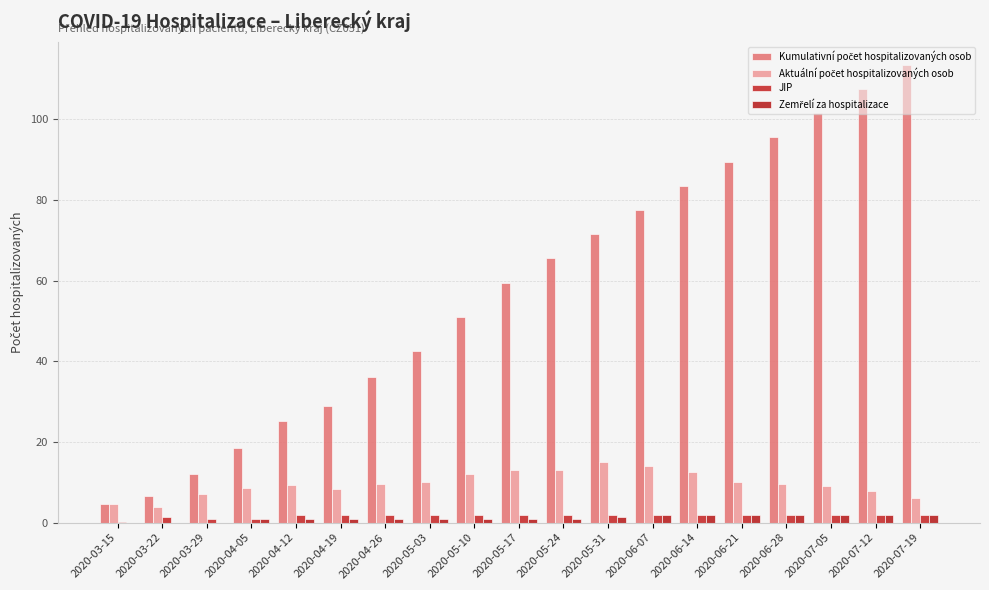

Is it true that JIP equals 2.7 at 2020-04-26?

False